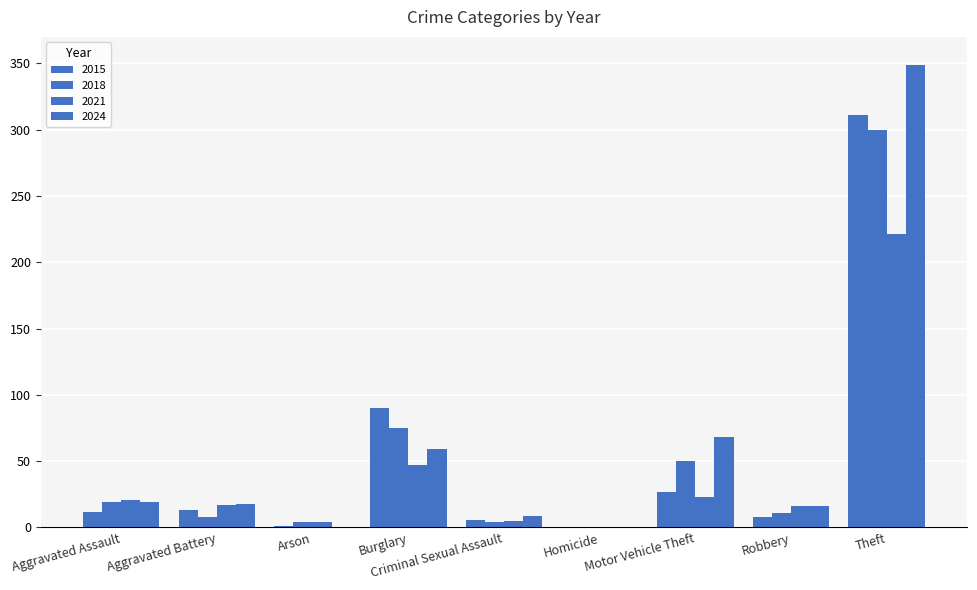

What is the sum of all 2021 values?

354